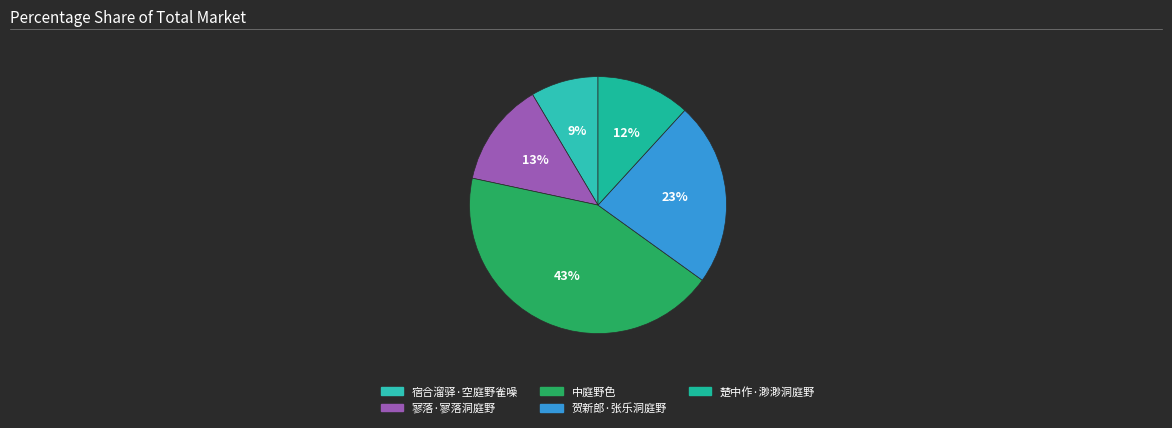

Which slice is the smallest?

宿合溜驿·空庭野雀噪